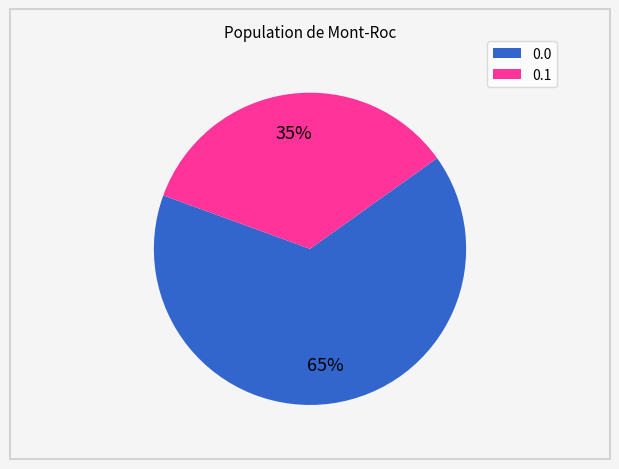

To the nearest percent, what is the average slice percentage?

50%